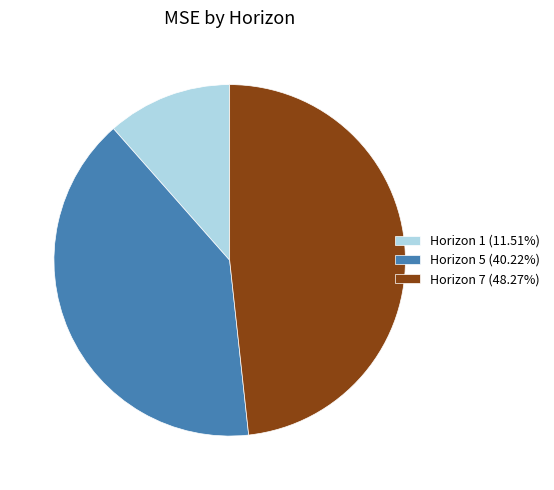

Is the sum of Horizon 1 (11.51%) and Horizon 5 (40.22%) greater than half?

Yes